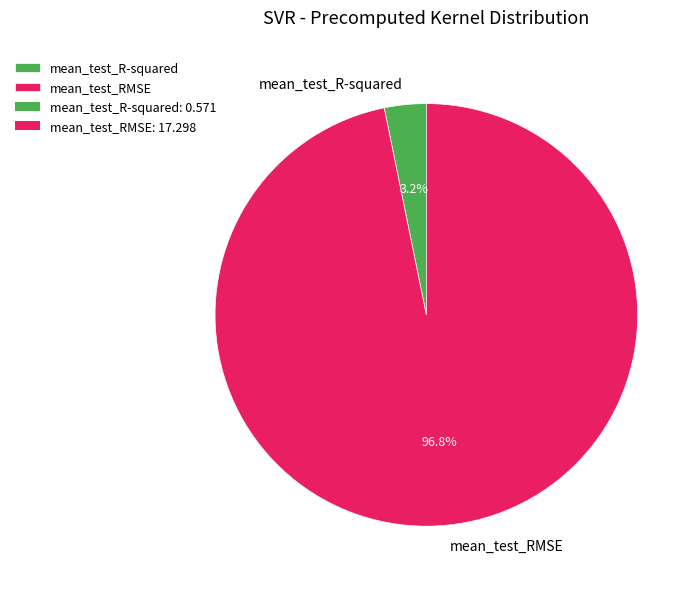

Which slice is the largest?

mean_test_RMSE